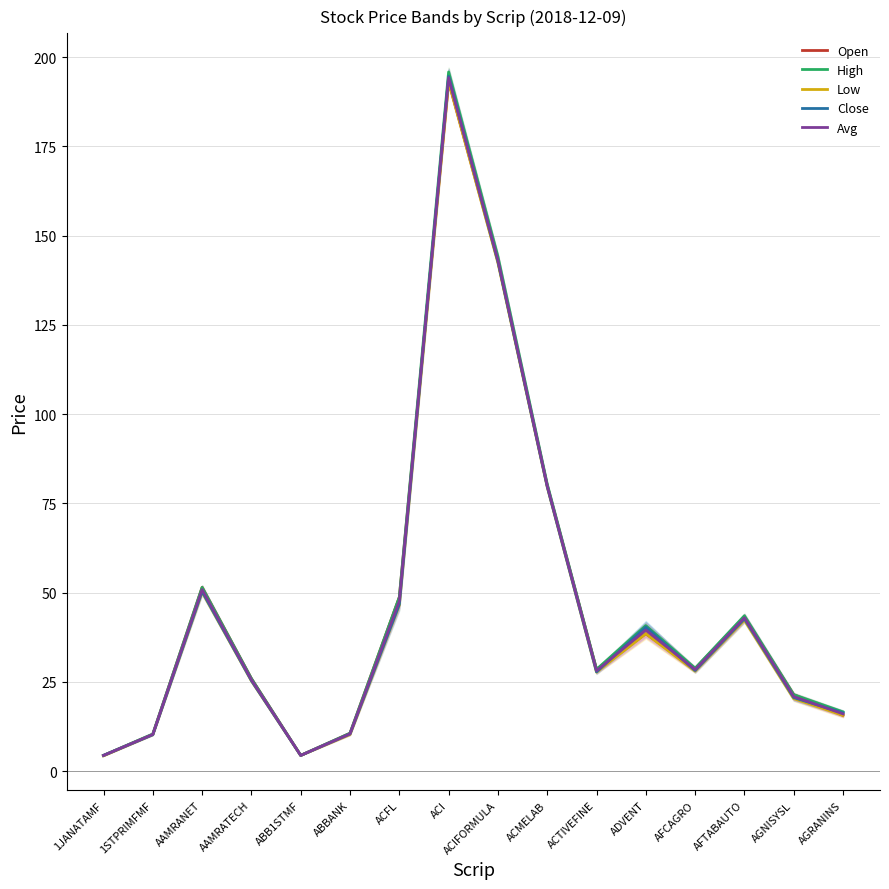

At which label is Low closest to 98?

ACMELAB